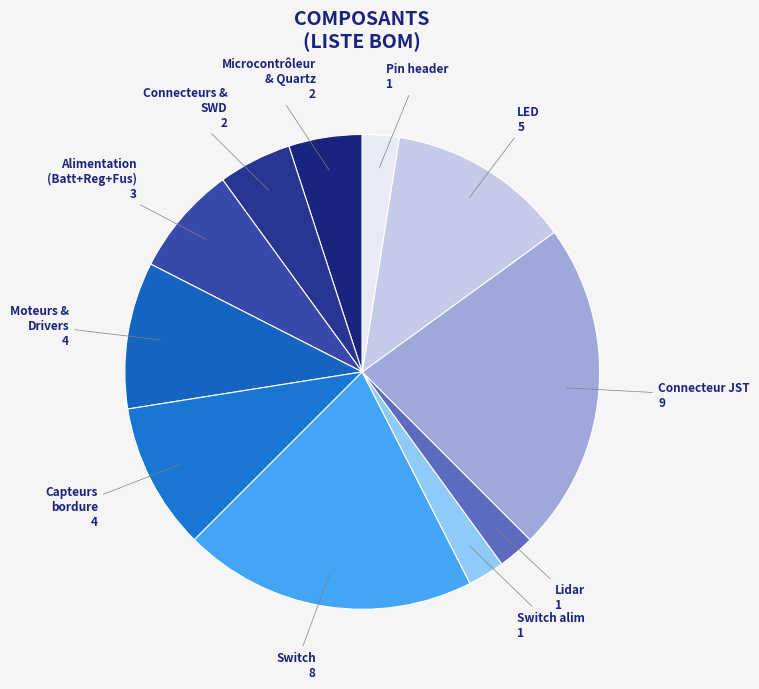

What is the largest slice in the pie chart?

Connecteur JST